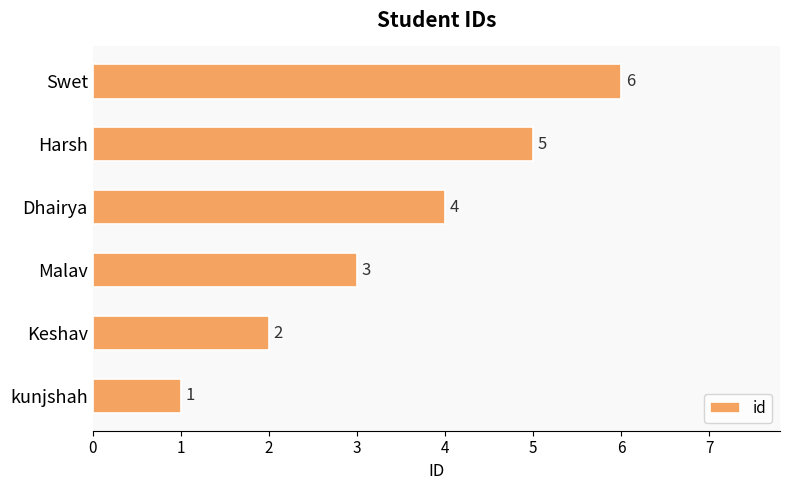

What is the difference between the second highest and minimum values?

4